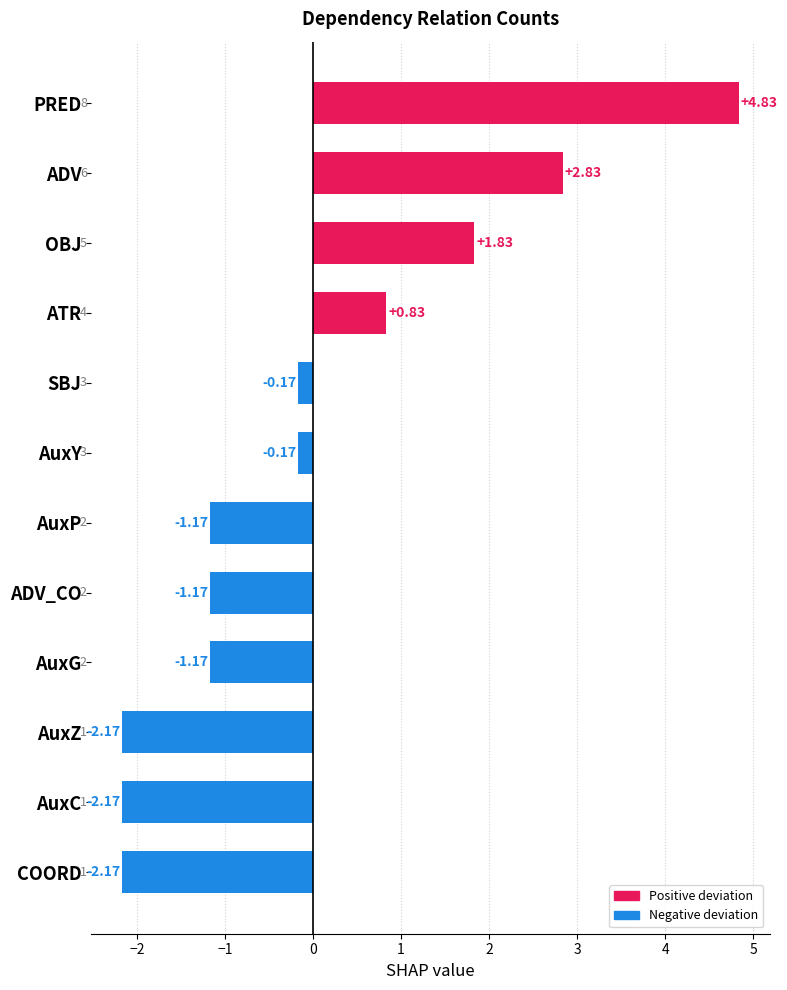

Between AuxZ and ADV_CO, which is larger?

ADV_CO